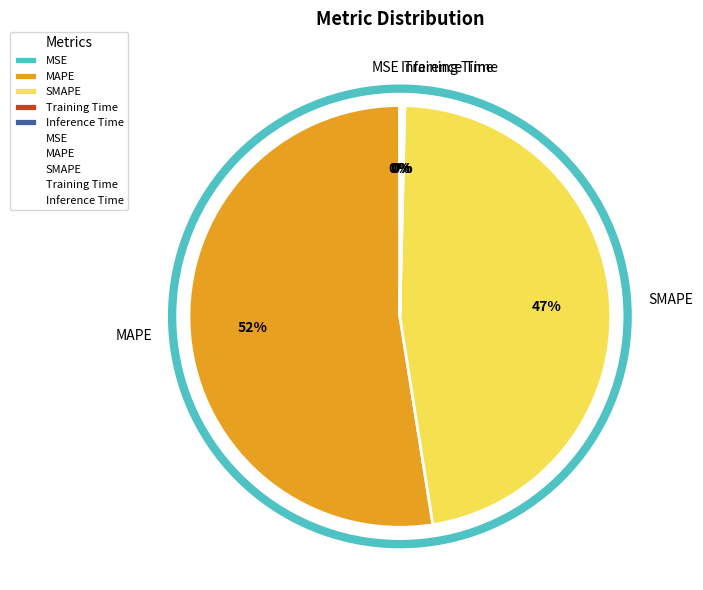

What percentage is the SMAPE slice, to the nearest percent?

47%